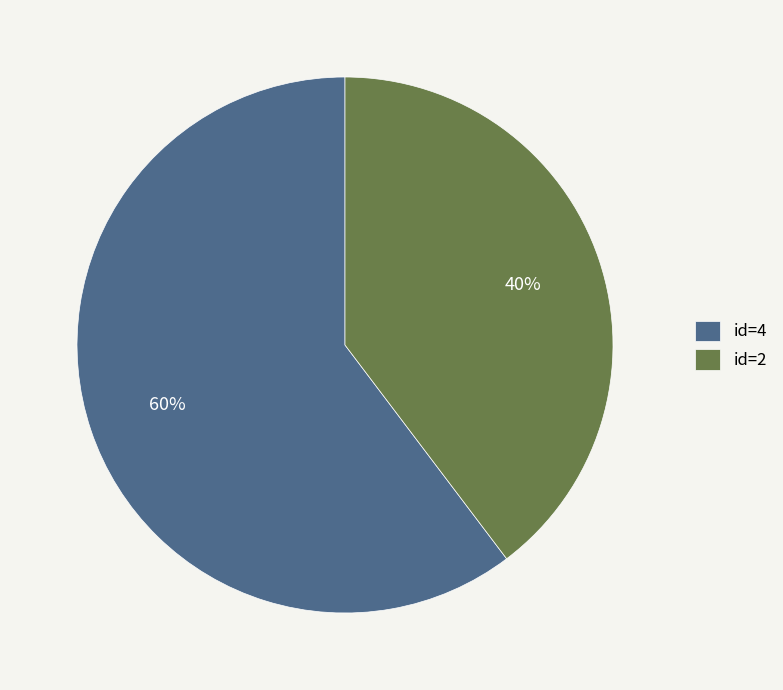

To the nearest percent, what portion does id=2 represent?

40%